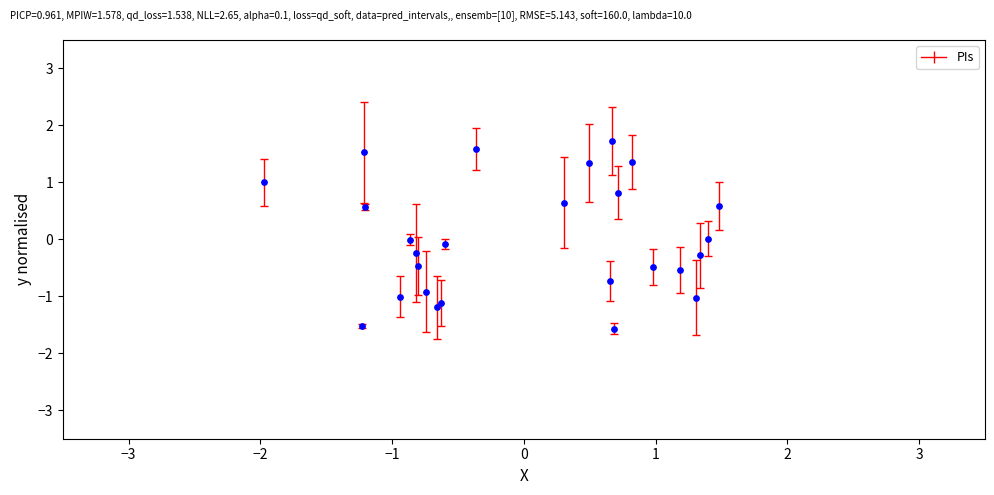

What is the range of Y values (max minus min)?

3.3